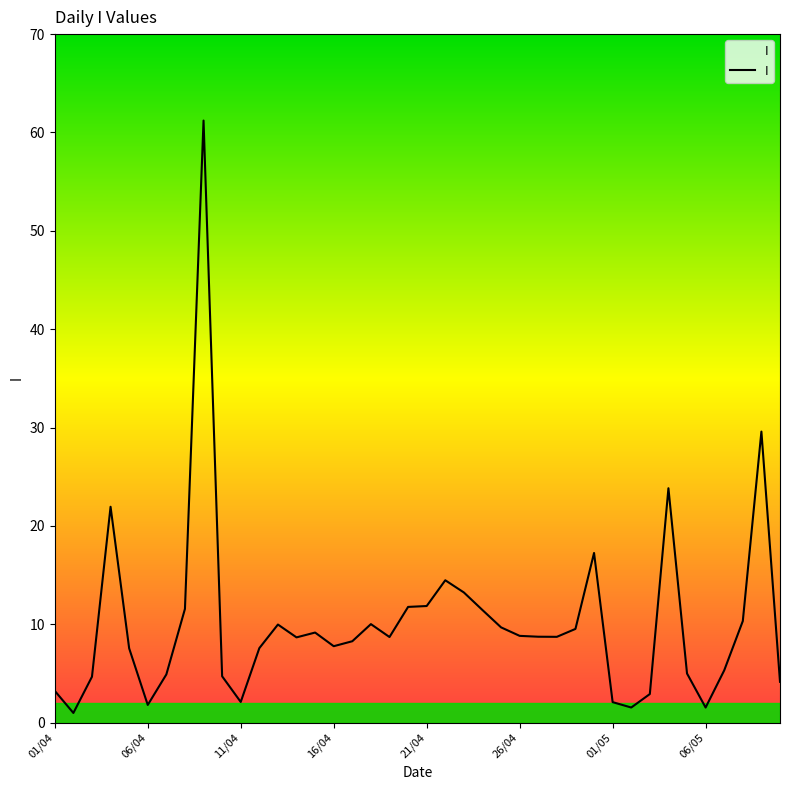

What is the difference between the maximum and minimum values?

60.2